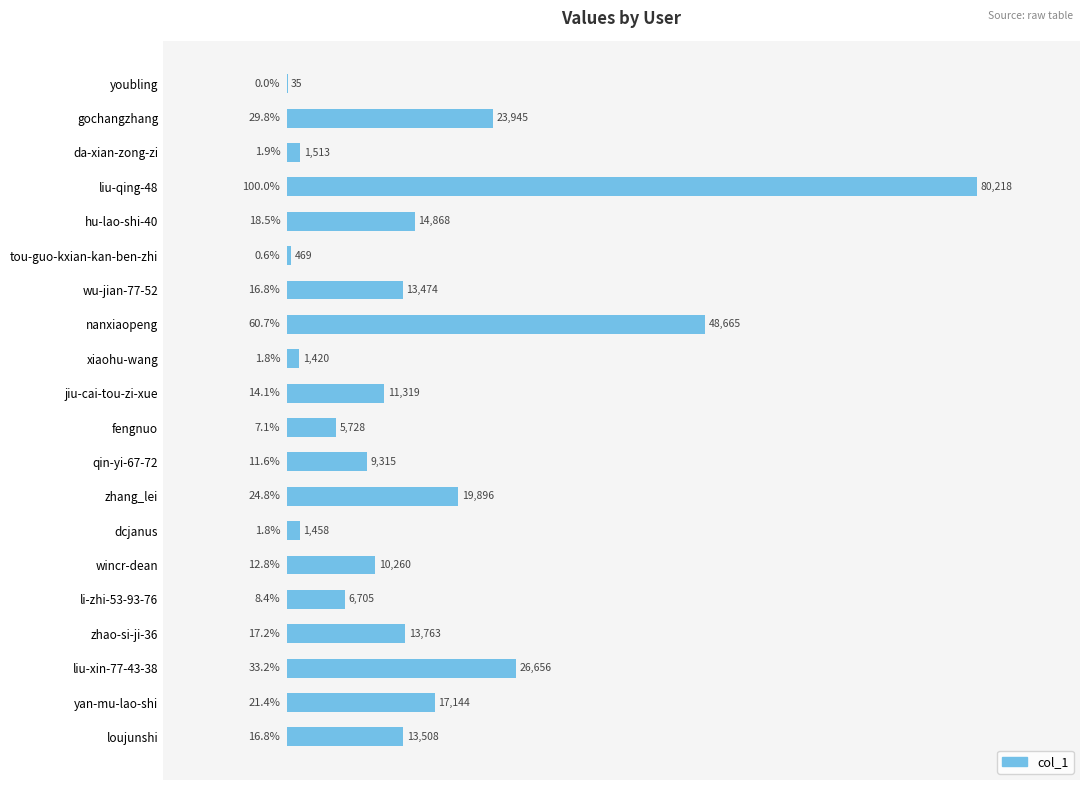

What value does the data have at wu-jian-77-52, to the nearest 10?

13470